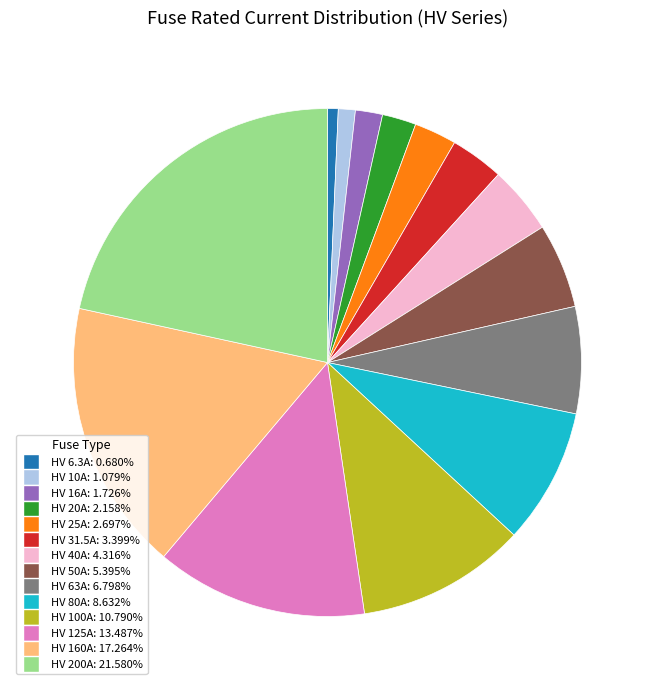

Is there a majority slice in this chart?

No